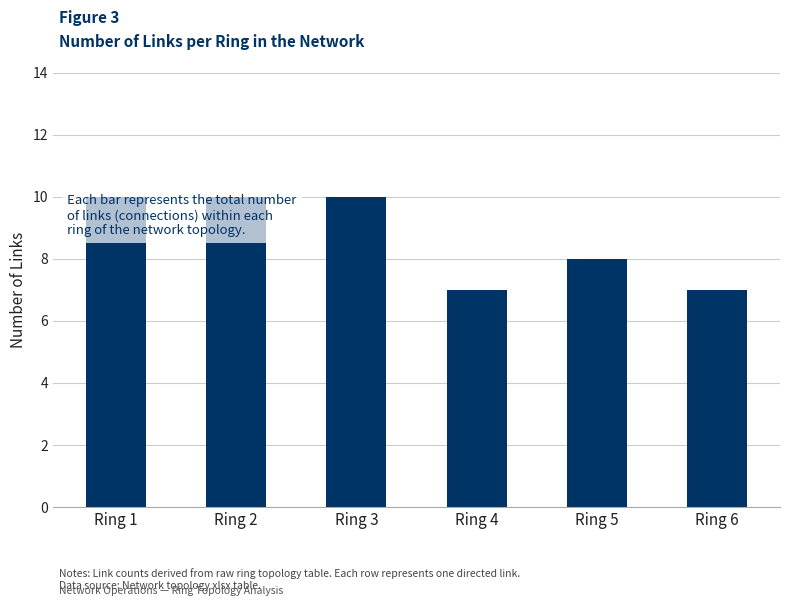

What value does the data have at Ring 1?

10